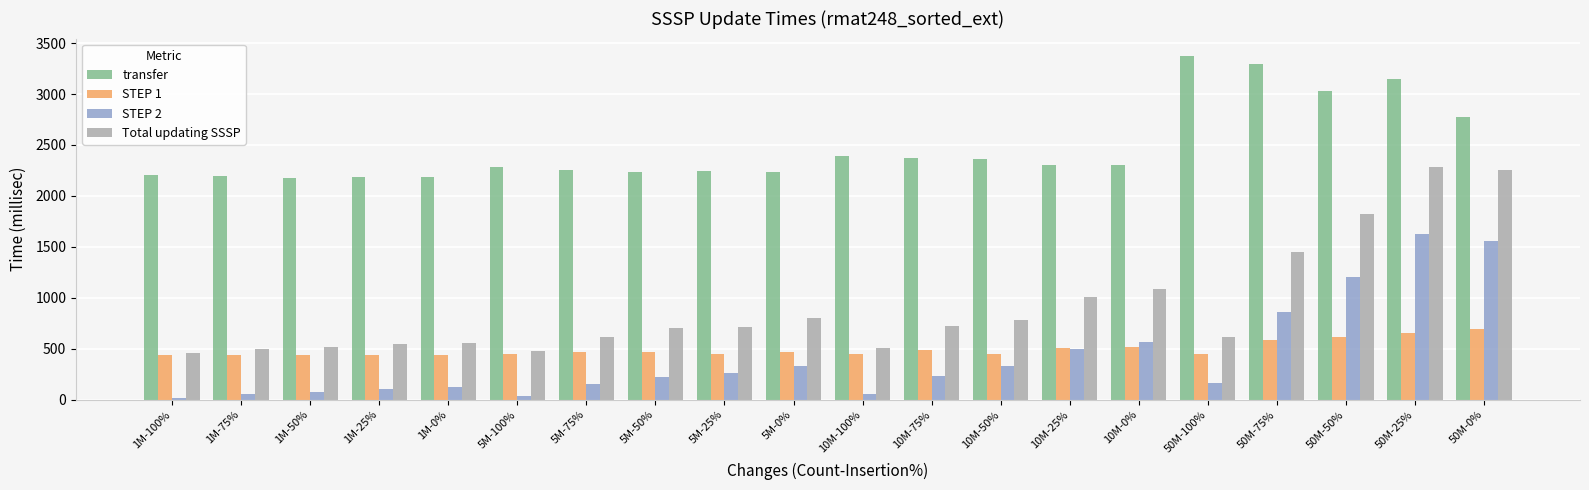

Between 50M-100% and 50M-0%, which series saw the biggest shift?

Total updating SSSP